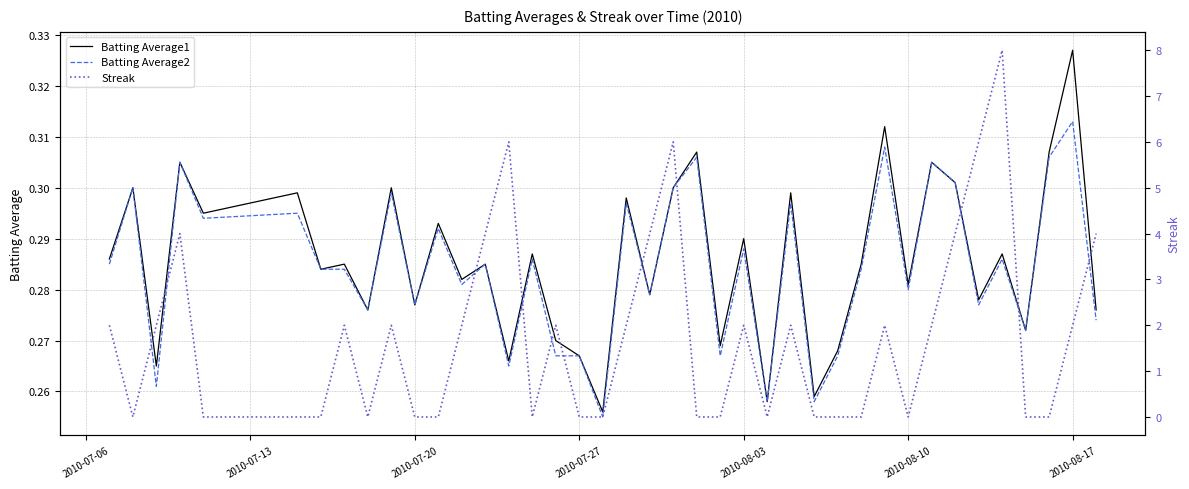

What is the difference between the maximum and minimum values in the Batting Average1 series?

0.1